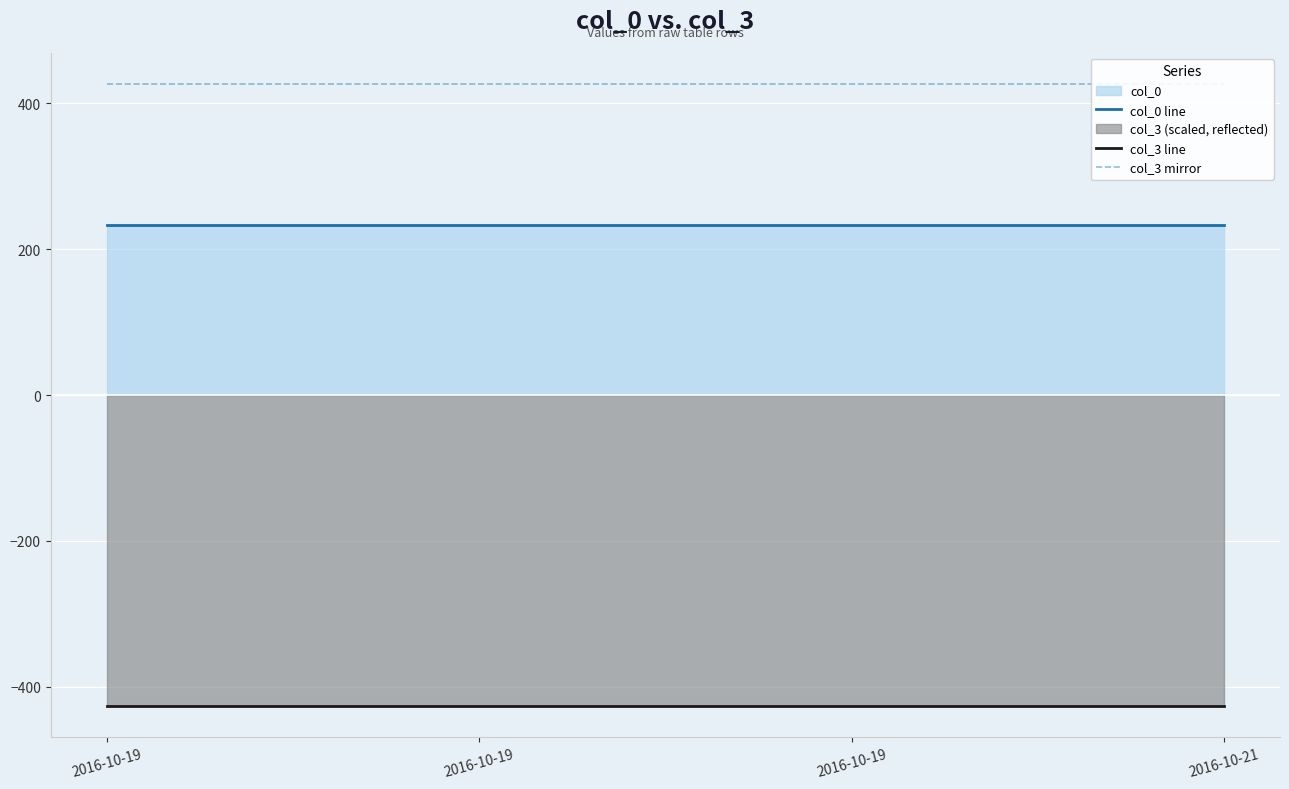

What is the sum of all col_0 line values?

932.0